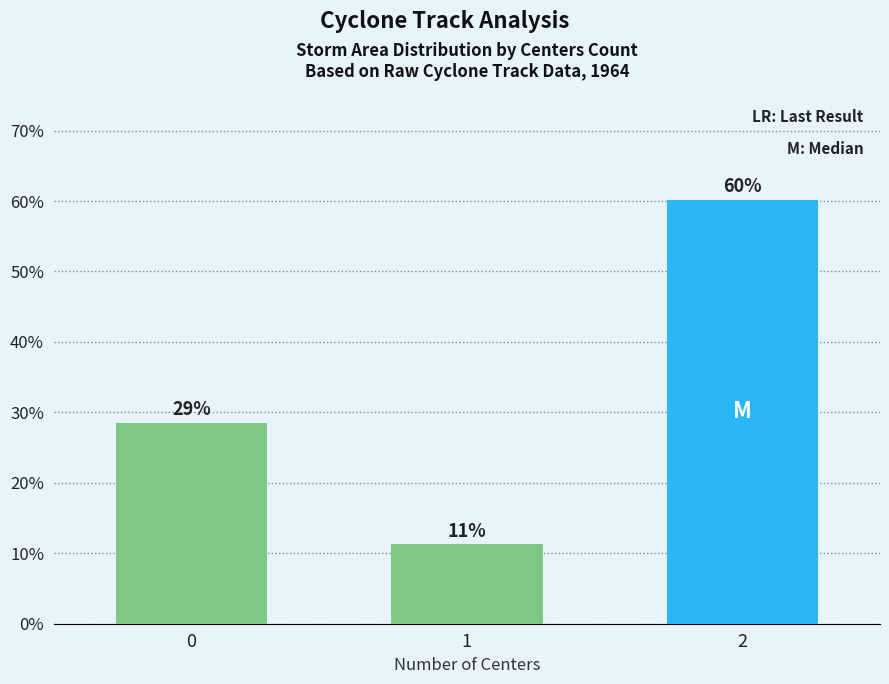

Does the chart contain stacked bars?

No